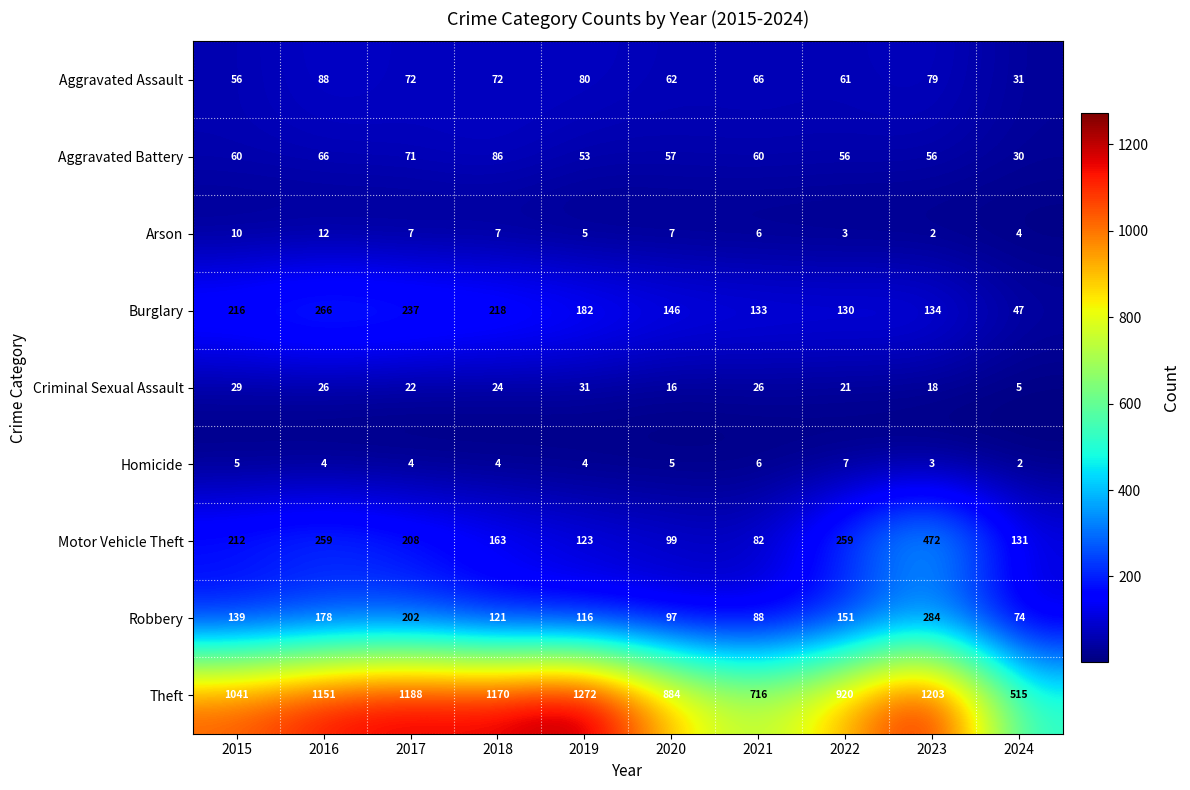

What is the average value of the Burglary series?

171